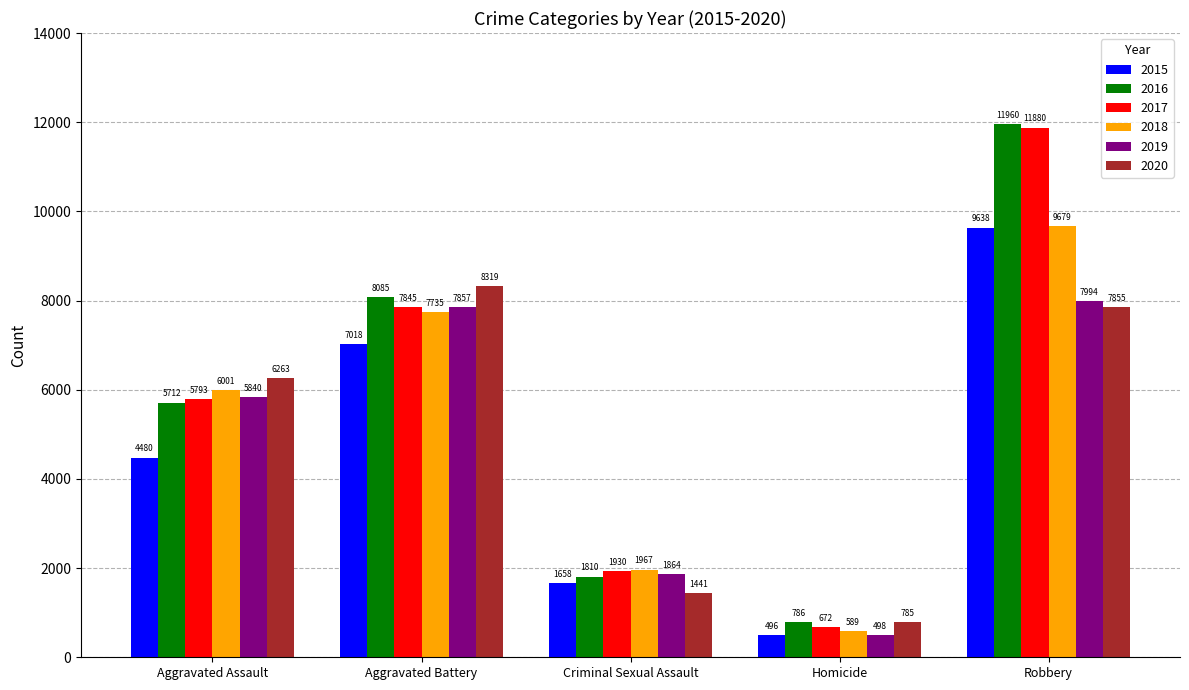

At which category does the chart reach its peak across all series?

Robbery